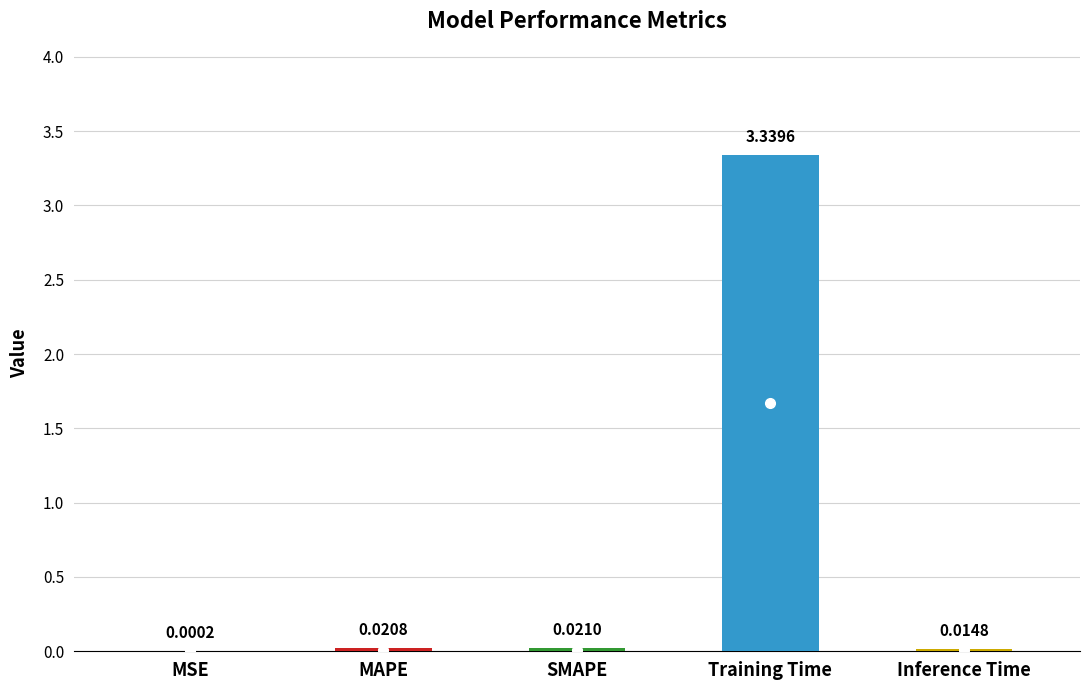

What position from the left is SMAPE?

3